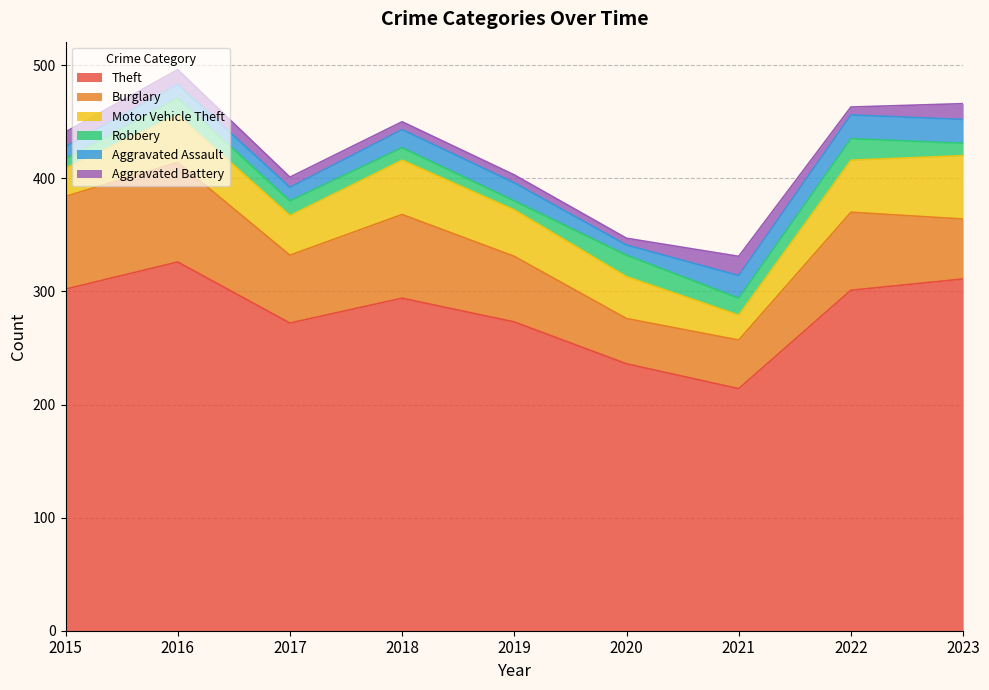

Does the chart display data point markers on the line(s)?

No